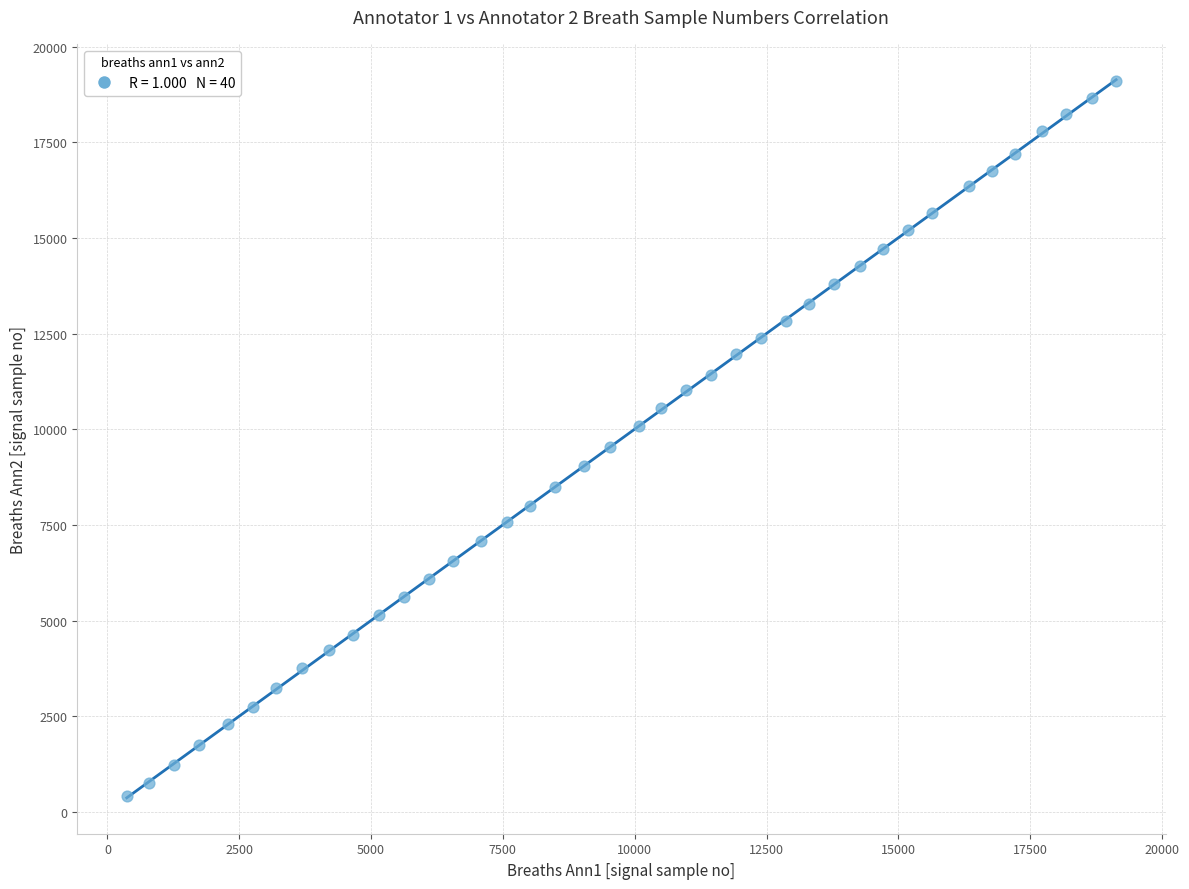

What is the range of X values (max minus min)?

18763